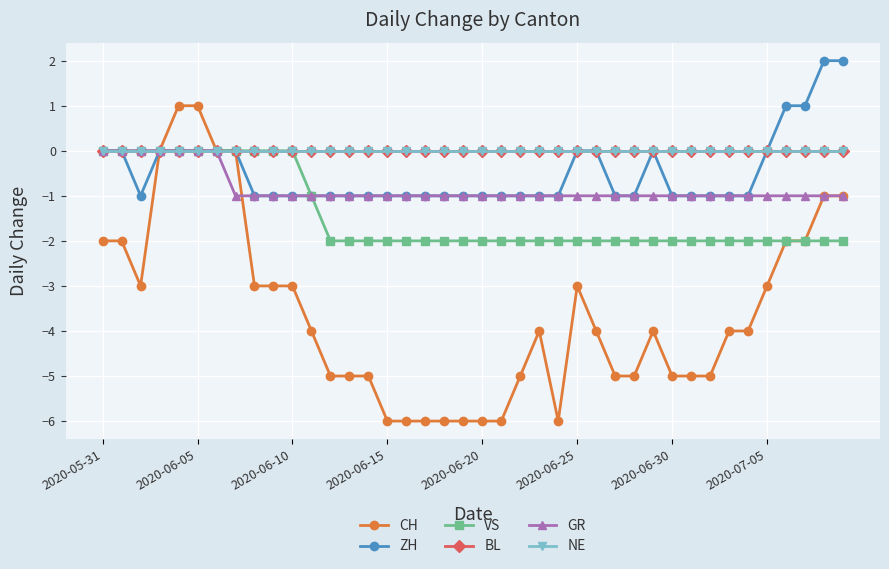

Is this an area chart (filled region under the line)?

No